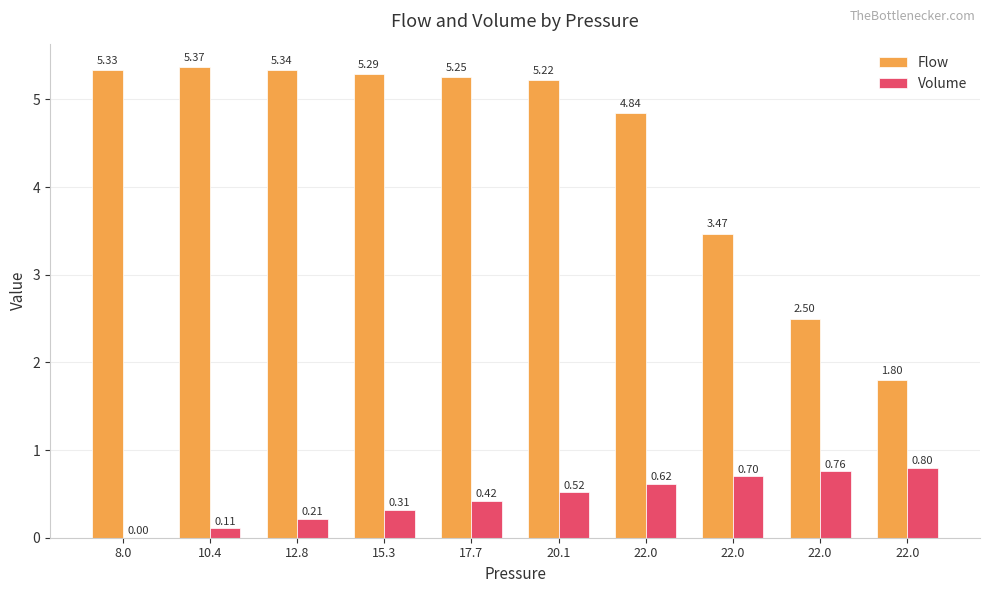

What is the sum of the Volume values at 10.4 and 20.1?

0.6